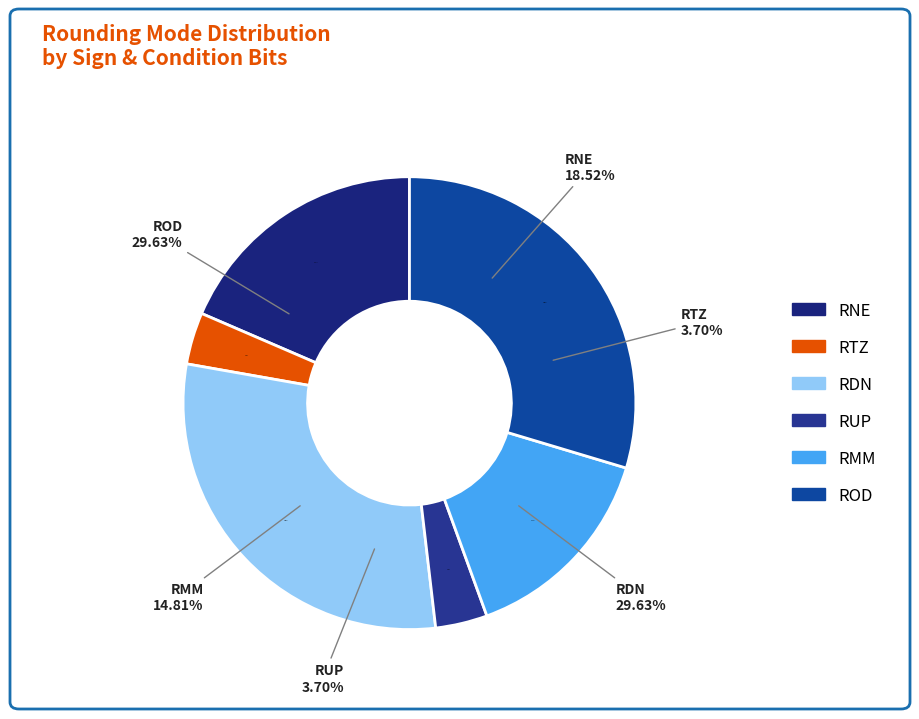

Which series has the largest range (max minus min)?

RNE